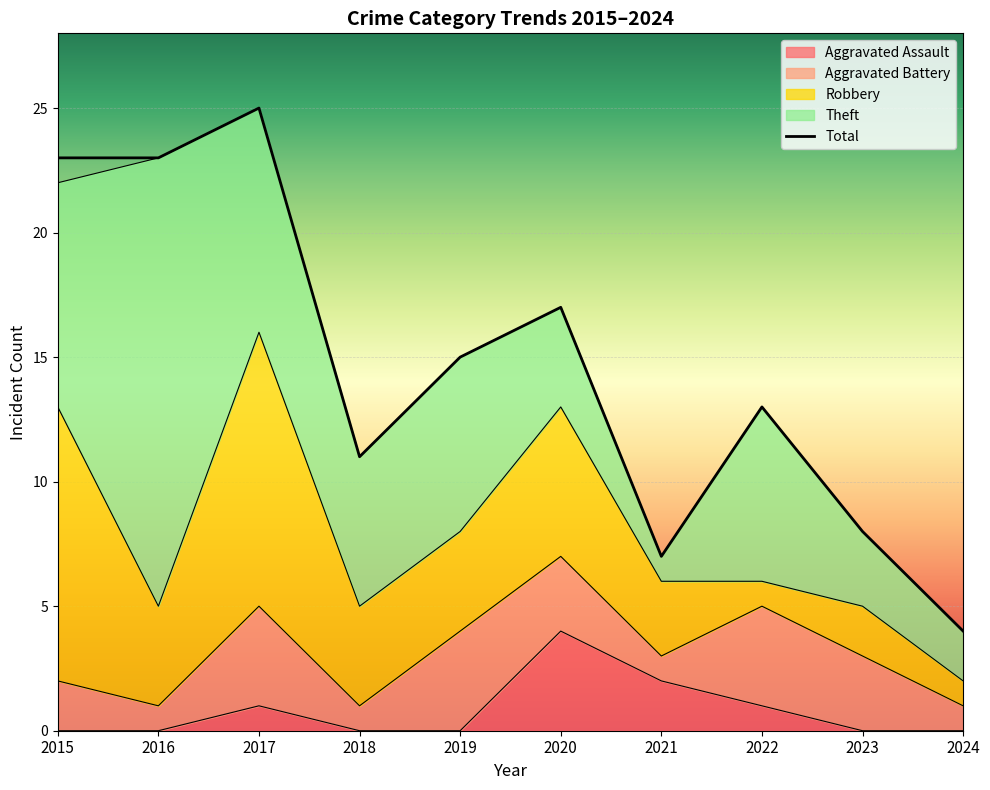

What is the difference between the maximum and second lowest values?

18